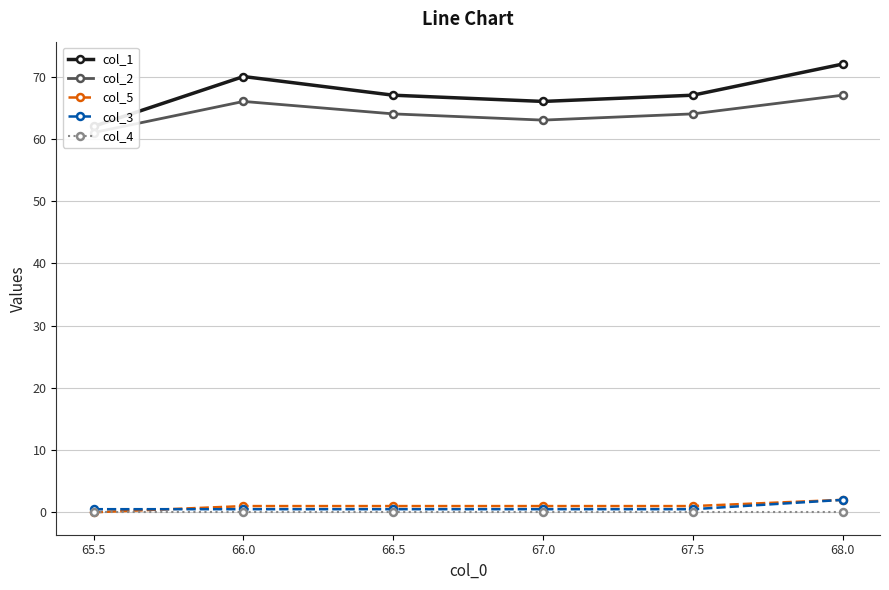

What is the label of the 6th point from the left?

68.0